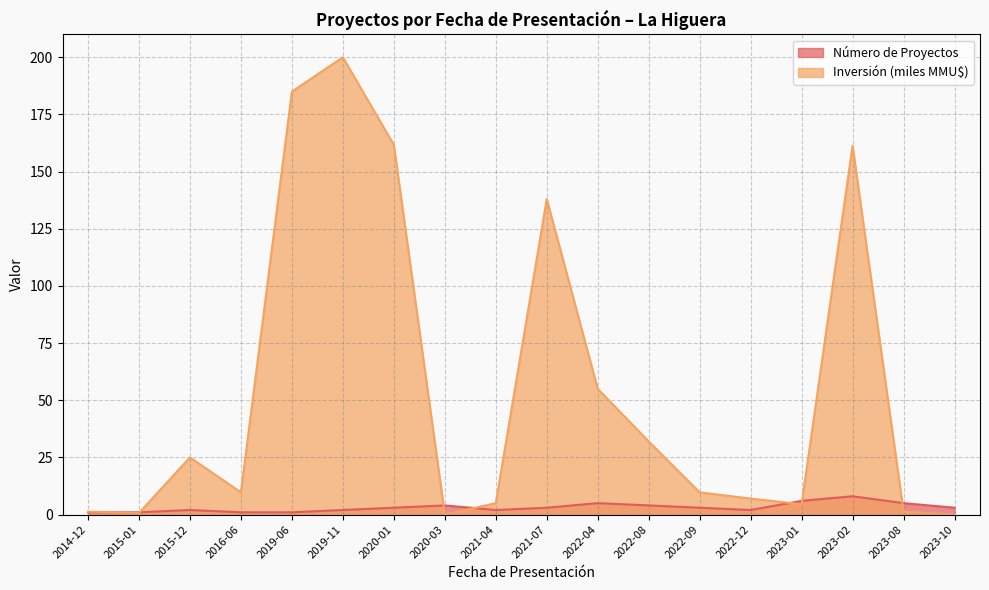

The value of Inversión Total (MMU$) at 2021-04 is 5.0. True or false?

True